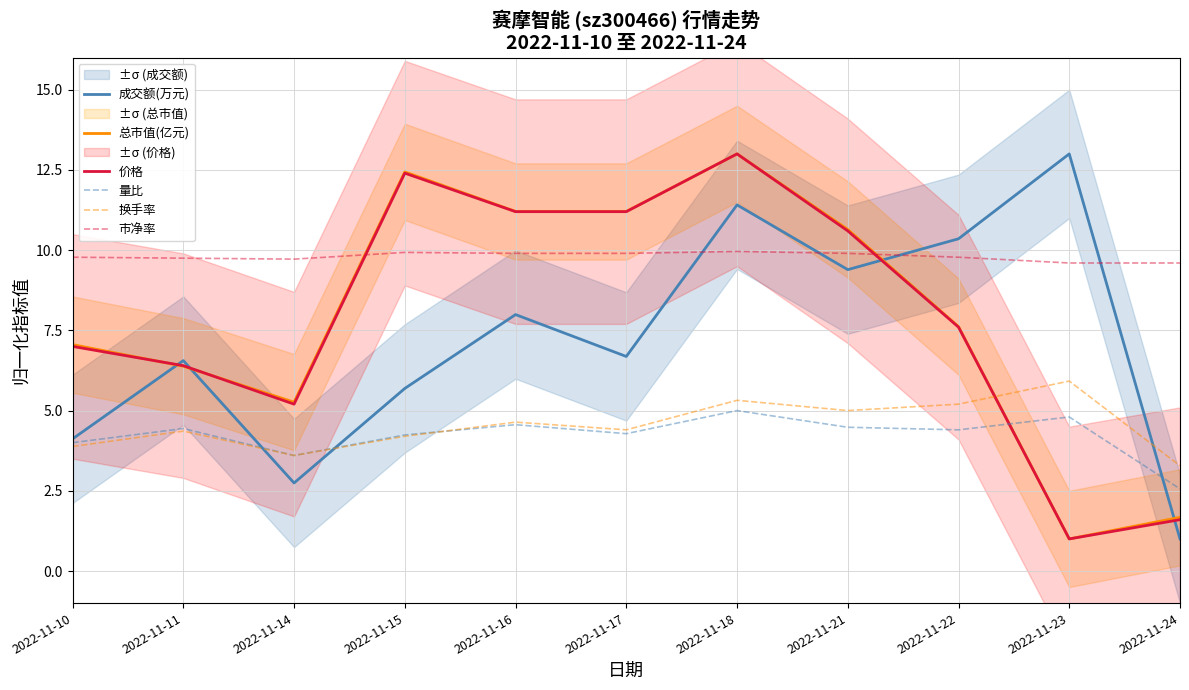

What is the lowest value of the 价格 series?

1.0